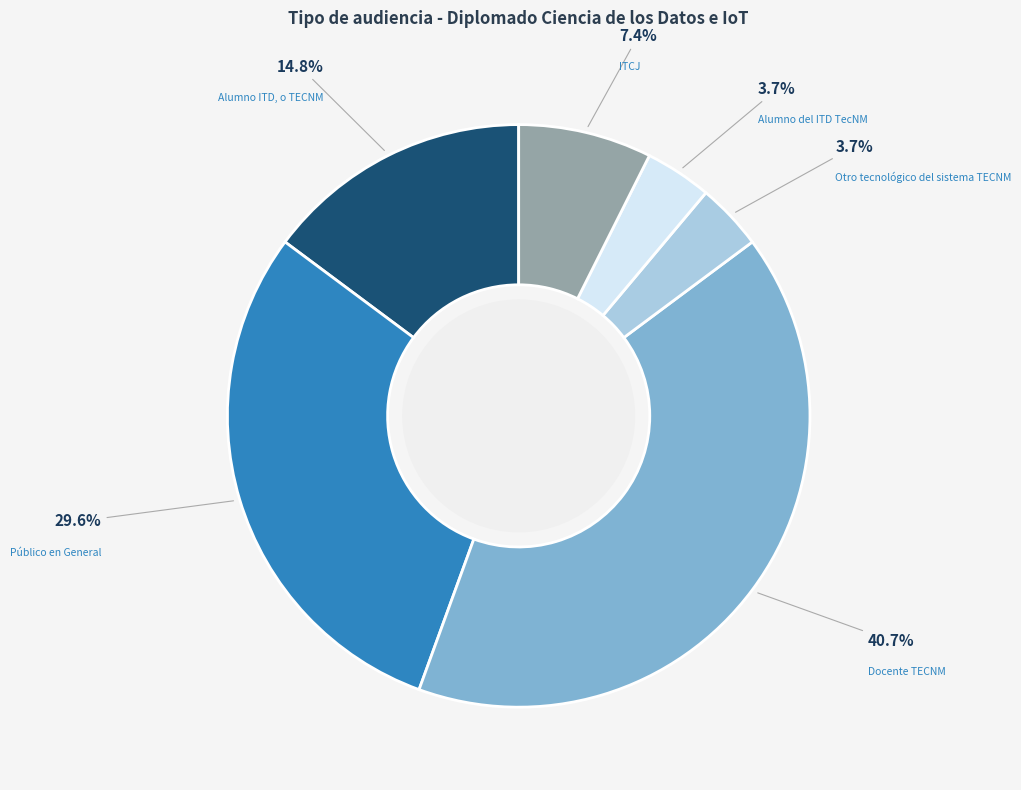

To the nearest percent, what is the difference between the largest and smallest slice percentages?

37%